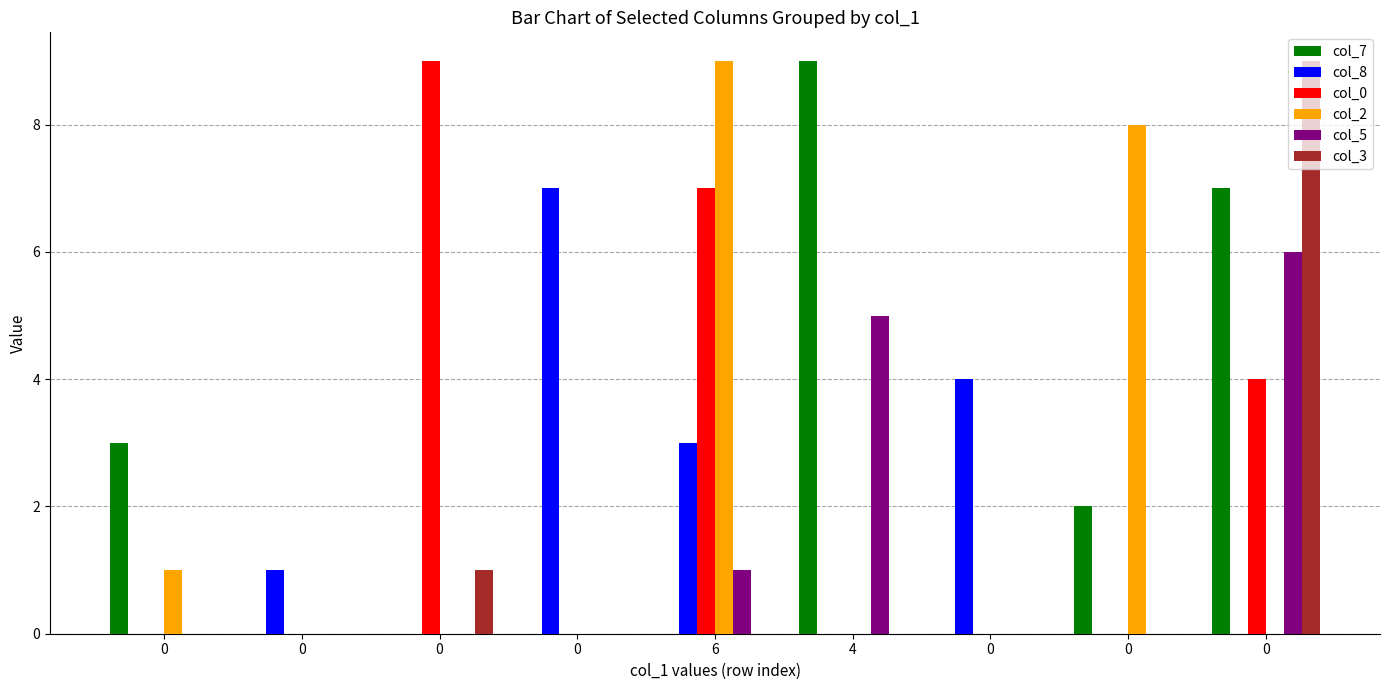

Is the value of col_7 at 0 greater than the value of col_0 at 4?

Yes